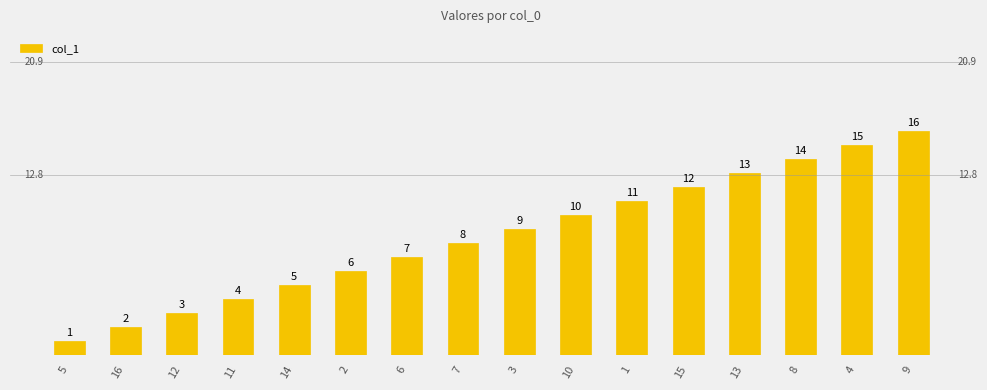

At which category does the chart reach its peak across all series?

9